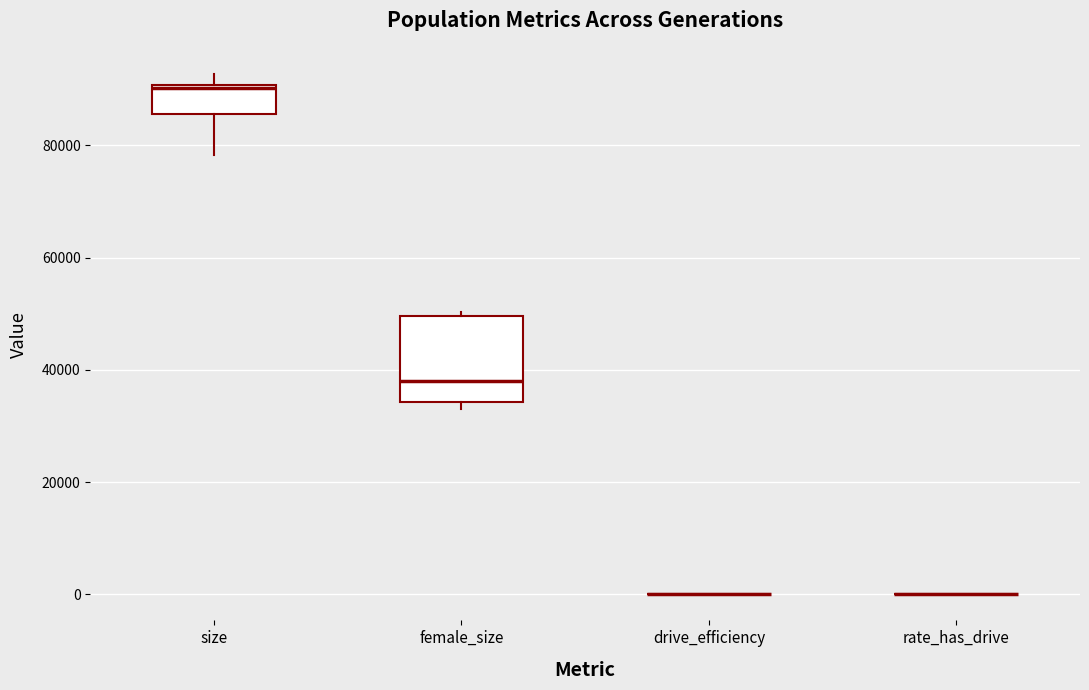

Reading left to right, transcribe this box plot: for each box, give where its median line is, the range the box spans, and where its two whiskers end, as read against the y-axis. The values are not printed on the chart, so give them approximately, as read against the axis.

size: median 90000, box 86000 to 90000, whiskers 78000 to 92000
female_size: median 38000, box 34000 to 50000, whiskers 34000 (just below the box's lower edge) to 50000 (just above the box's upper edge)
drive_efficiency: box collapsed to a line at 0, whiskers 0 to 0
rate_has_drive: box collapsed to a line at 0, whiskers 0 to 0